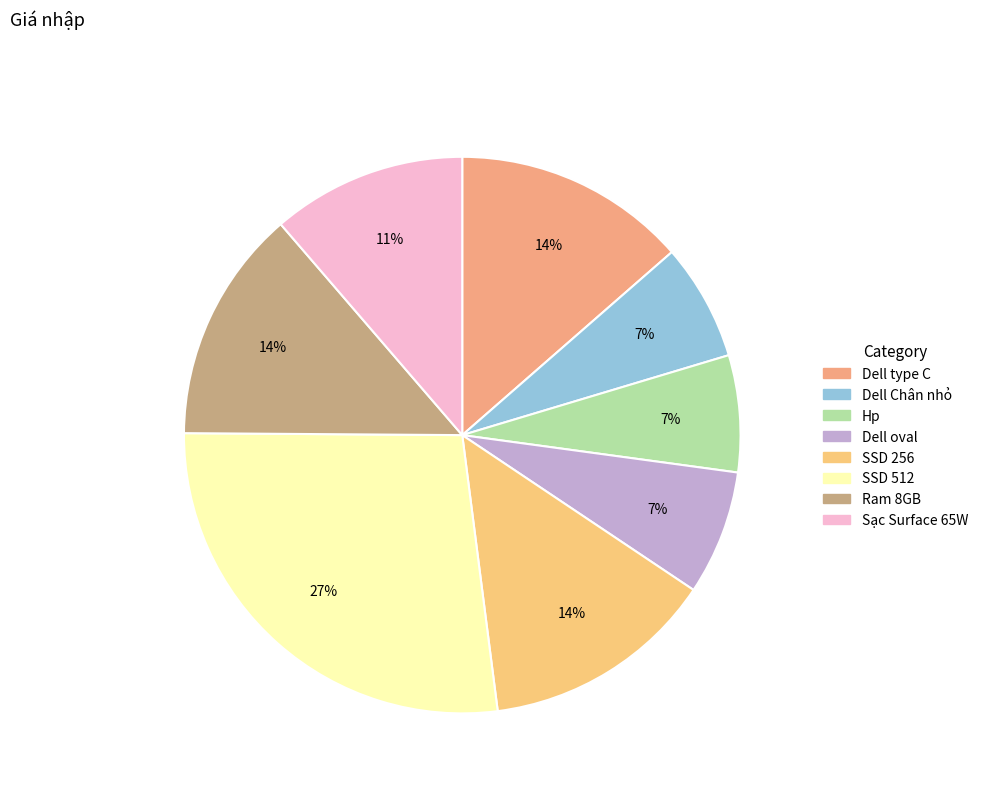

To the nearest percent, what is the combined percentage of Sạc Surface 65W and Hp?

18%